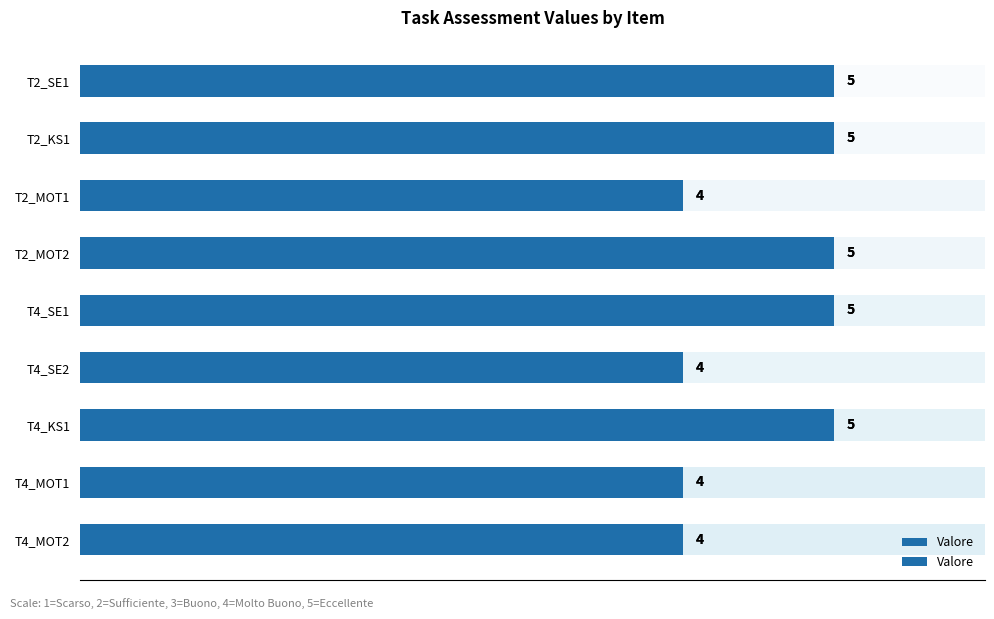

What is the change in value from T2_MOT1 to T4_KS1?

+1